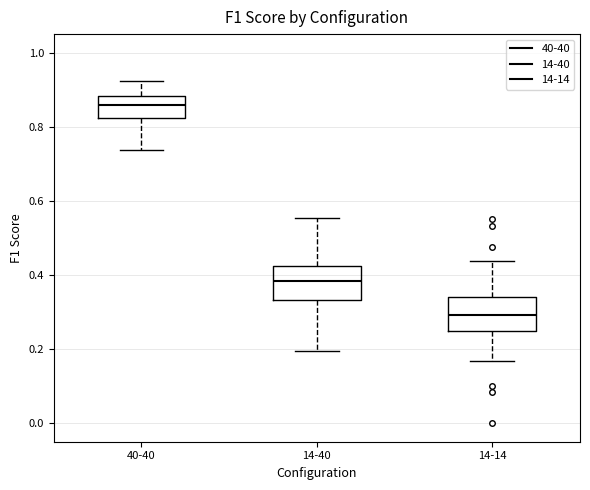

Where is the lower edge of the box for 14-14 on the y-axis? The values are not printed on the chart, so give them approximately, as read against the axis.

0.26